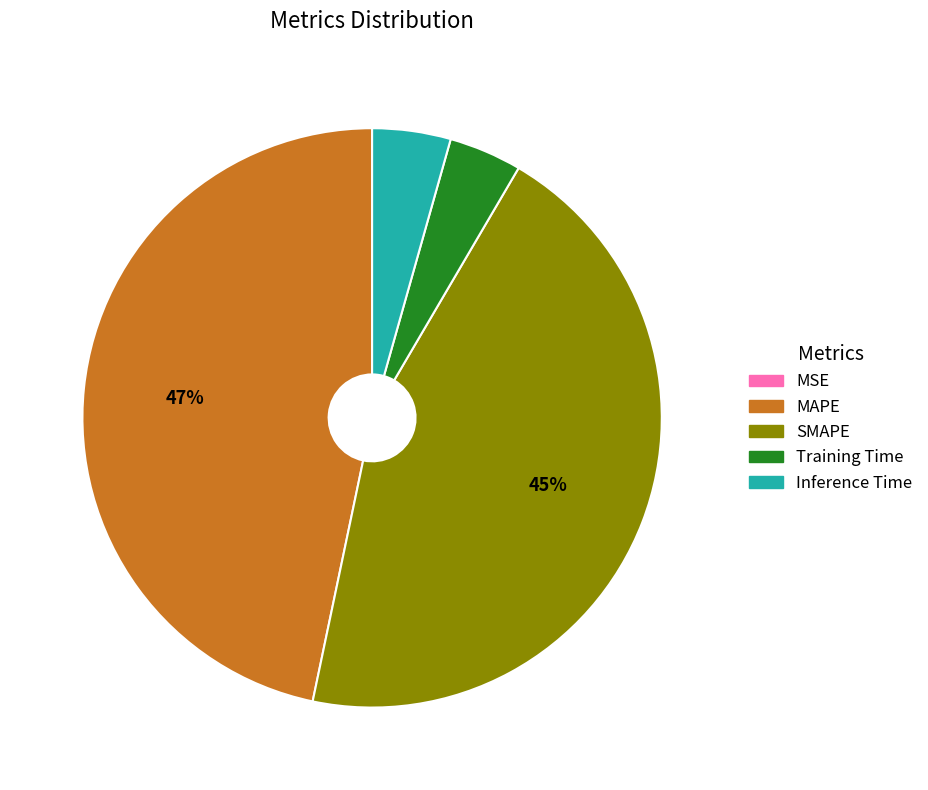

Do Inference Time and MAPE together represent more than half of the pie?

Yes